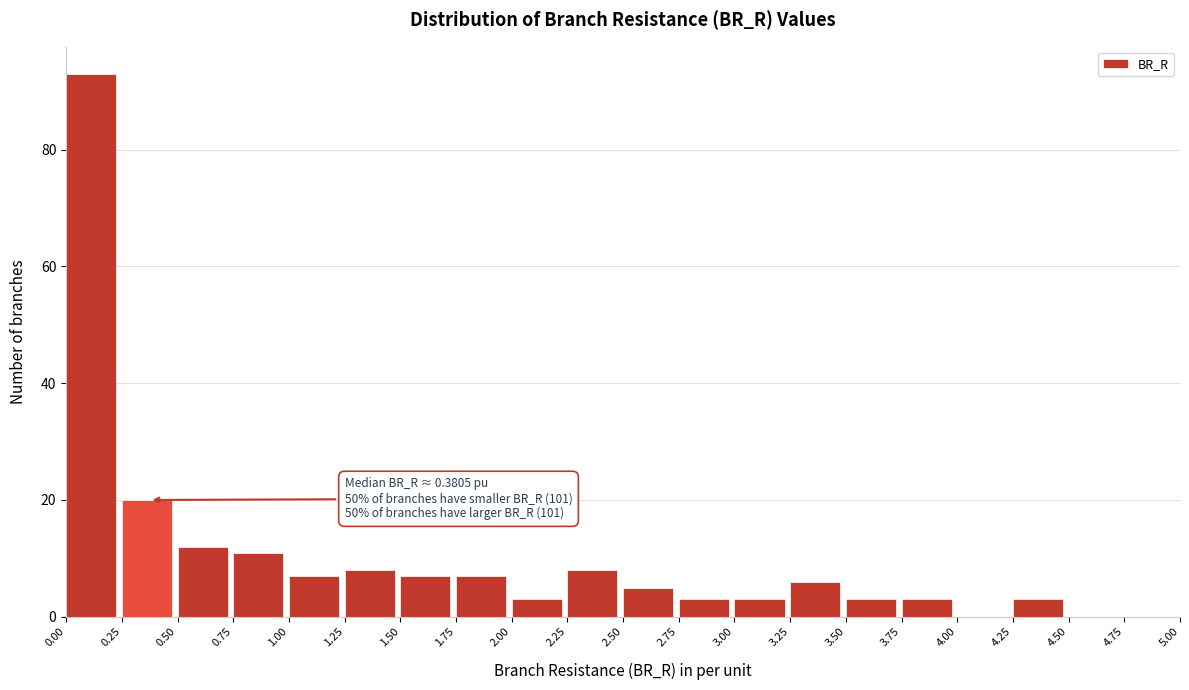

Which range on the x-axis has the tallest bar?

0.00 to 0.25